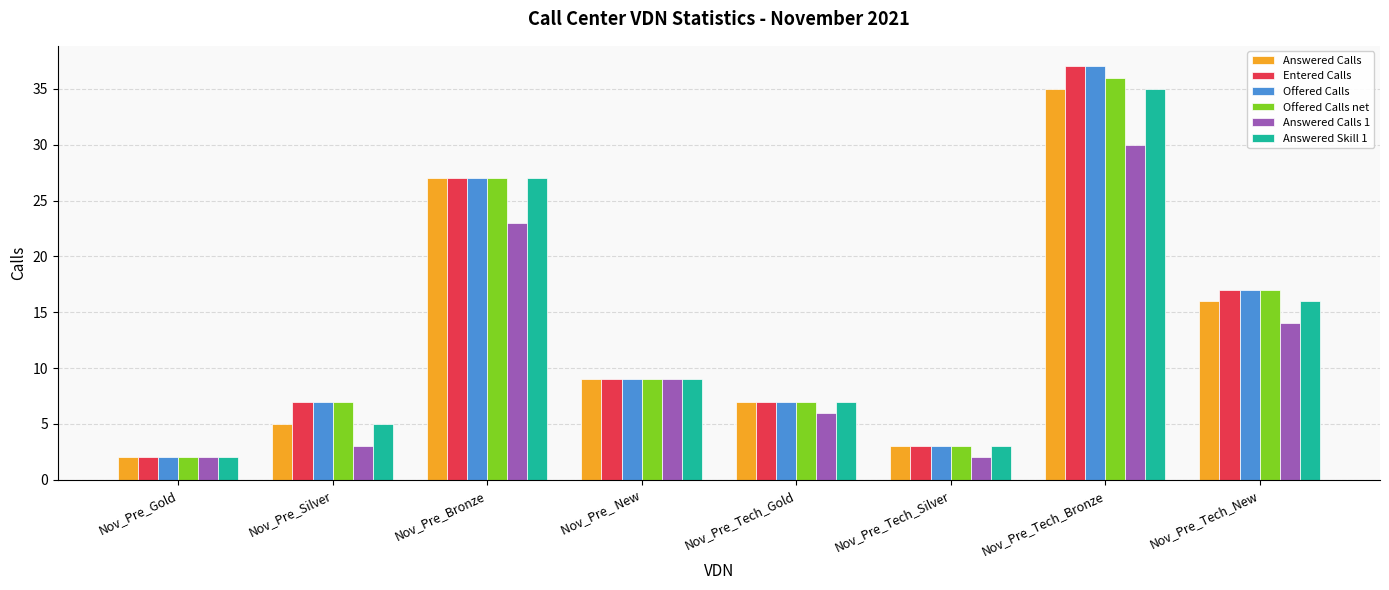

How many values in the Answered Calls 1 series are below 9?

4